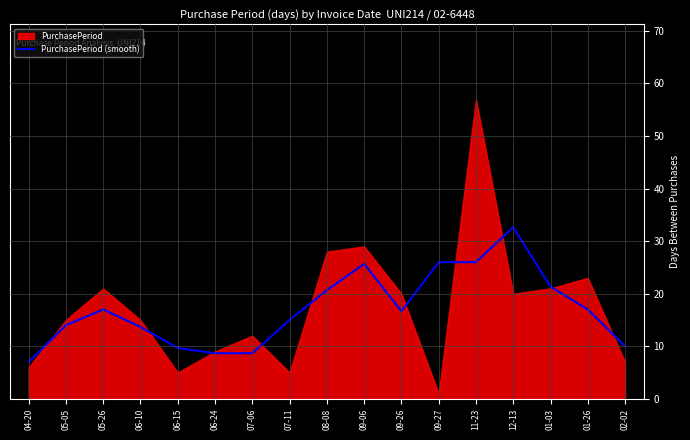

How many points are higher than both their immediate neighbors (excluding endpoints)?

3